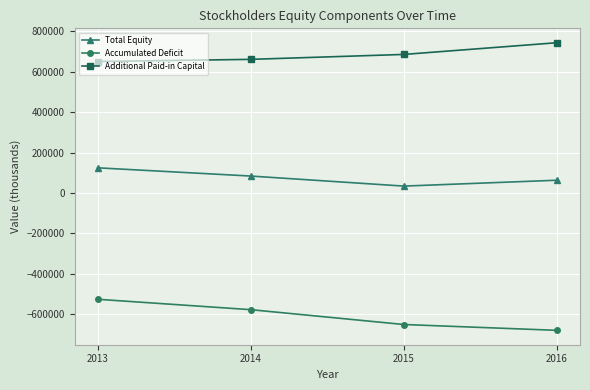

True or false: Total Equity and Accumulated Deficit cross at least once.

False